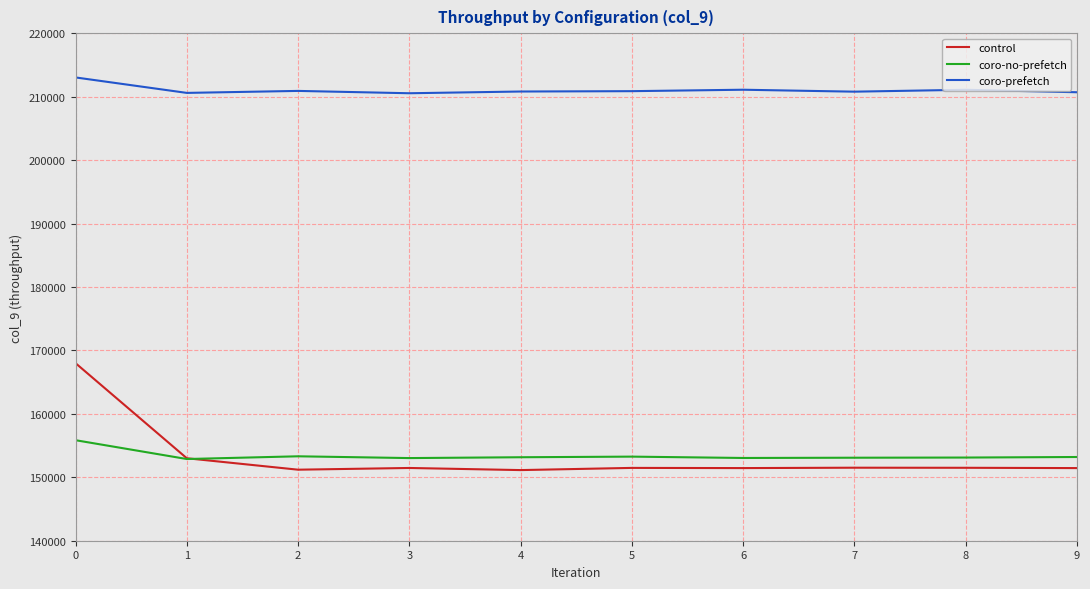

True or false: coro-no-prefetch and control intersect in this chart.

True